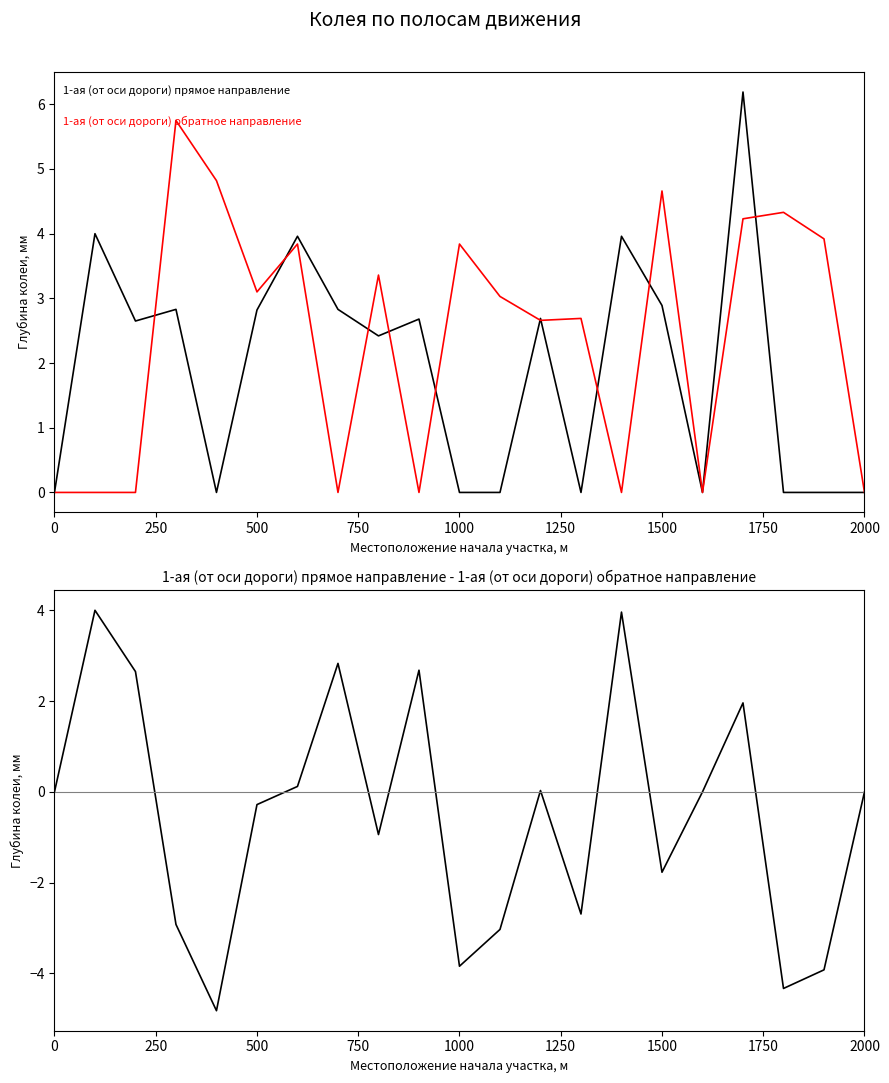

What is the spread (max minus min) of values at 250?

4.0